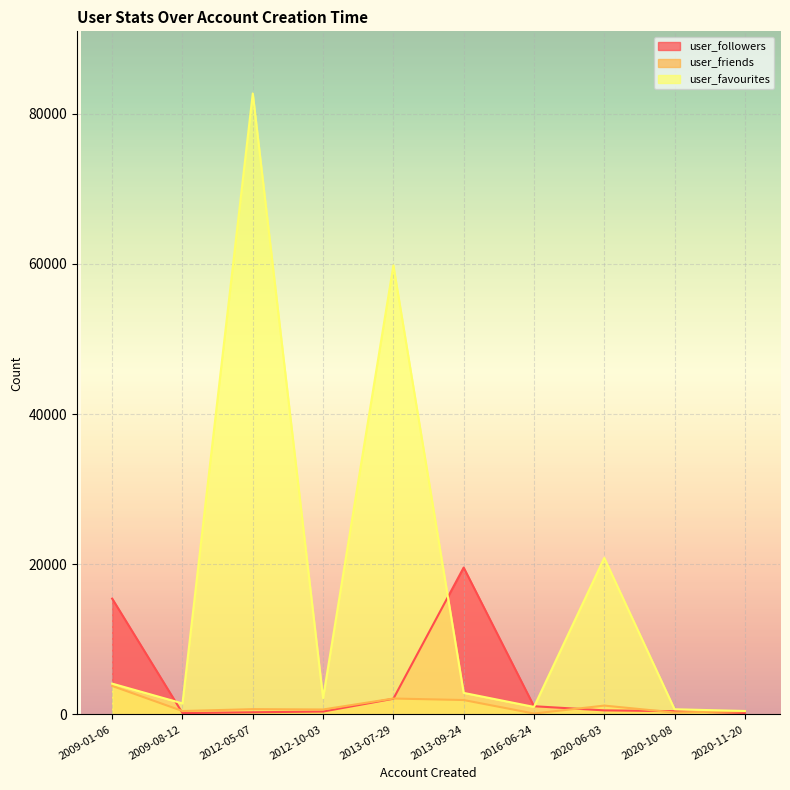

Is the value of user_favourites at 2016-06-24 greater than the value of user_friends at 2009-01-06?

No